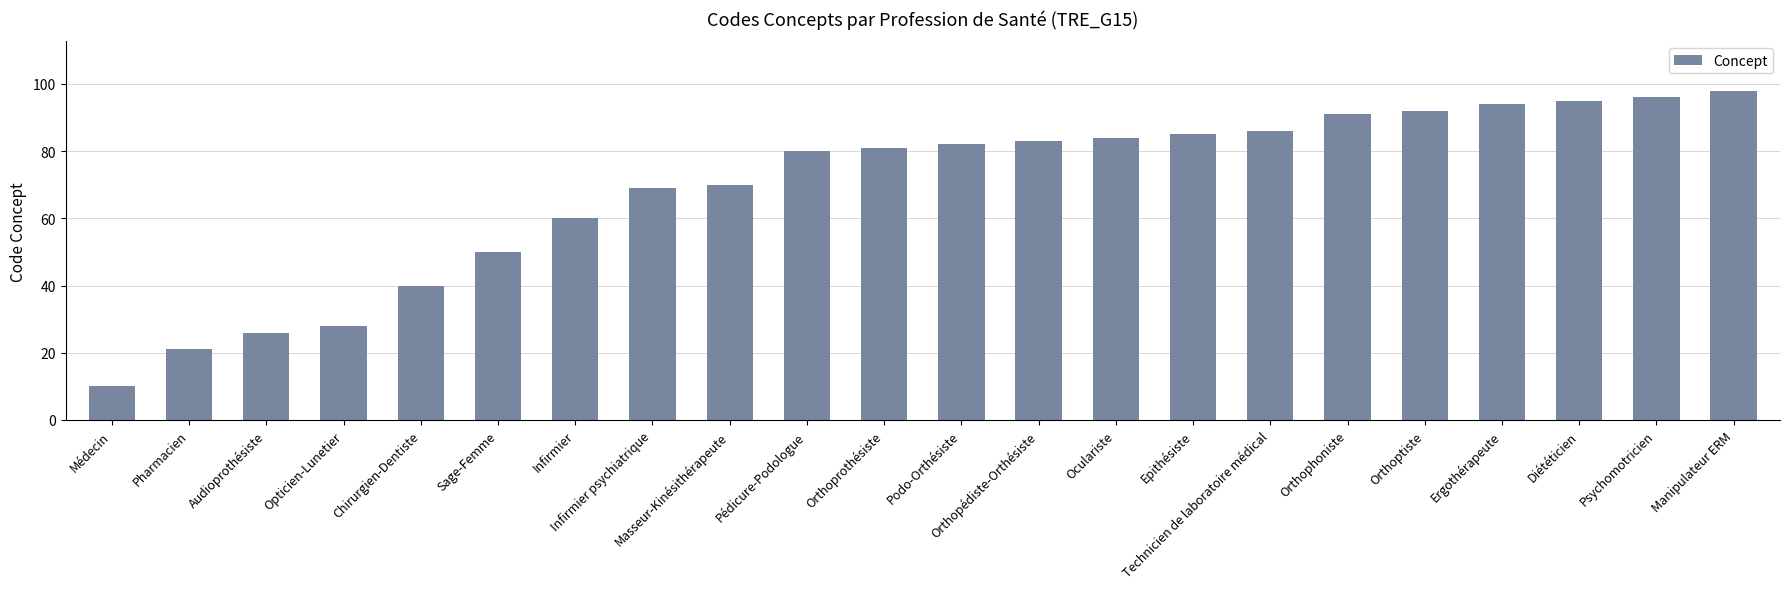

Count the number of data series in this chart.

1